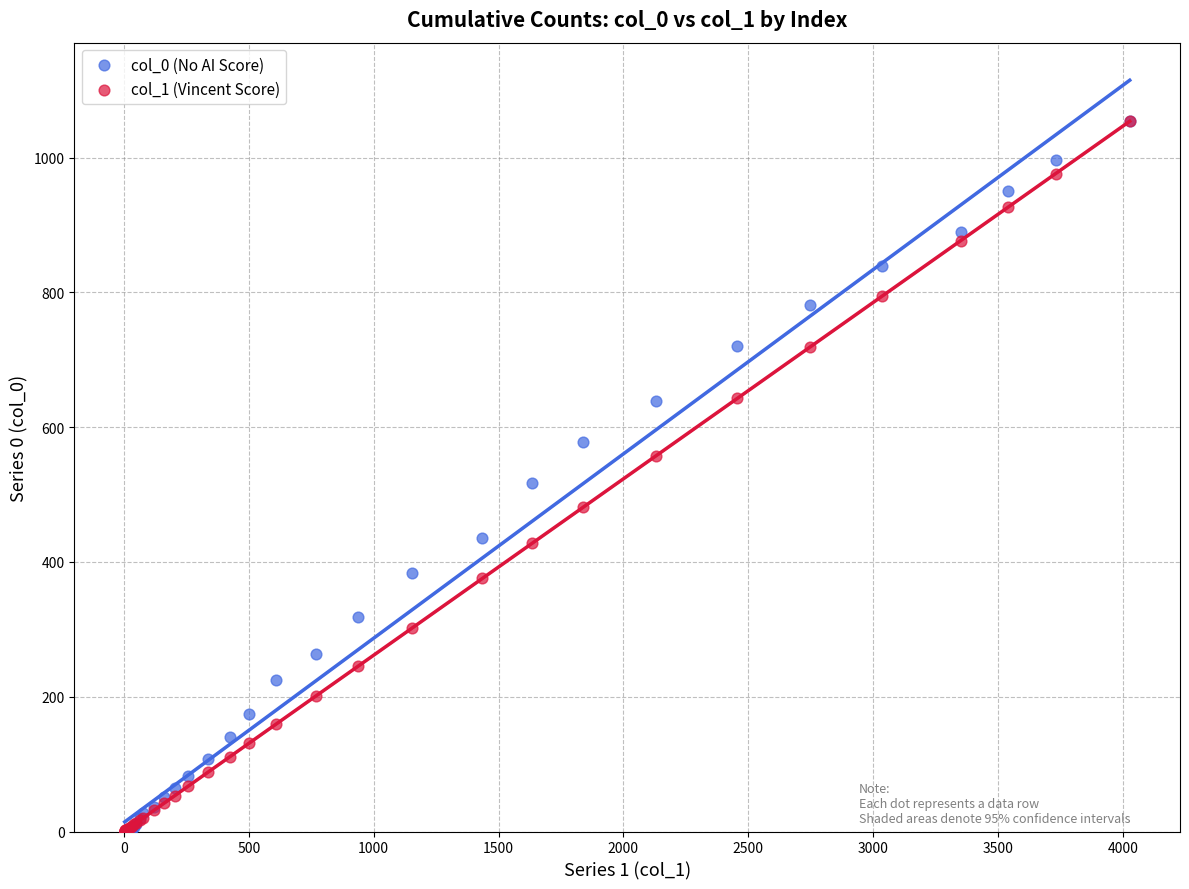

What are all the series names shown in the legend?

col_0 (No AI Score), col_1 (Vincent Score)